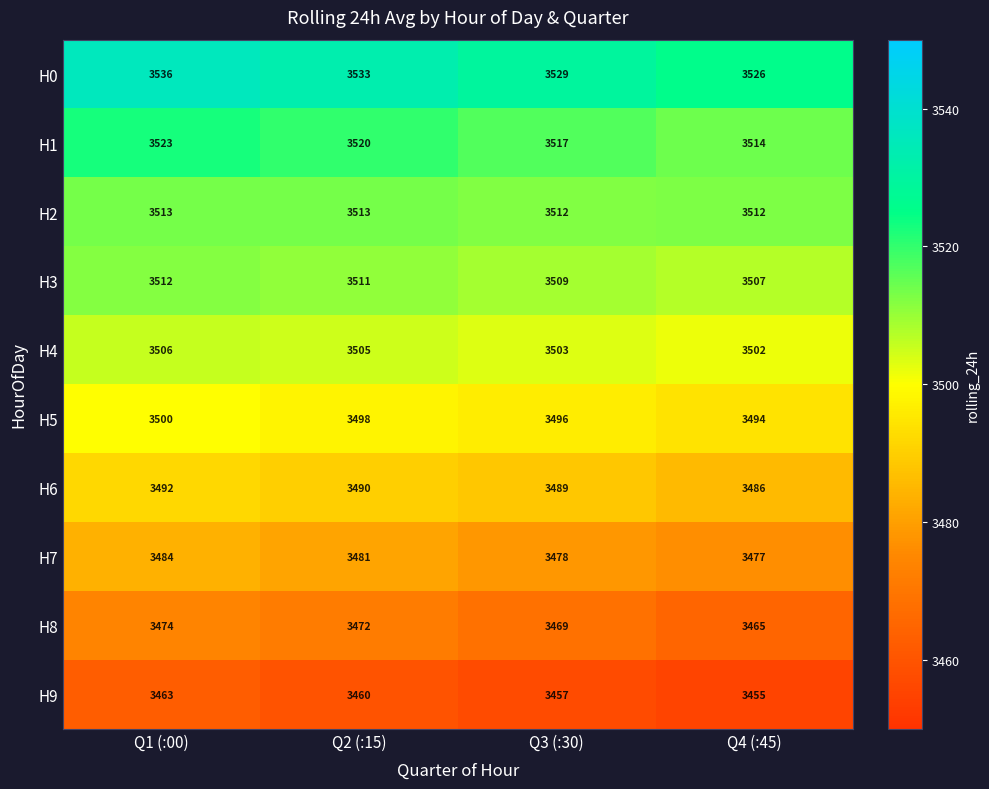

Is the value of H4 at Q1 (:00) greater than the value of H9 at Q4 (:45)?

Yes